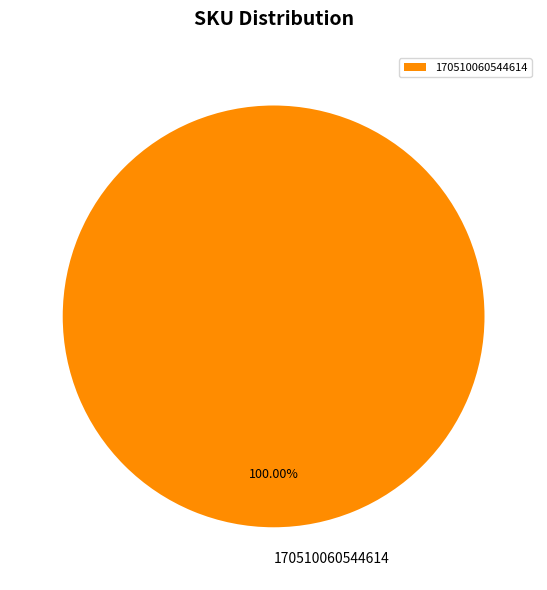

To the nearest percent, what percentage of the pie is 170510060544614?

100%